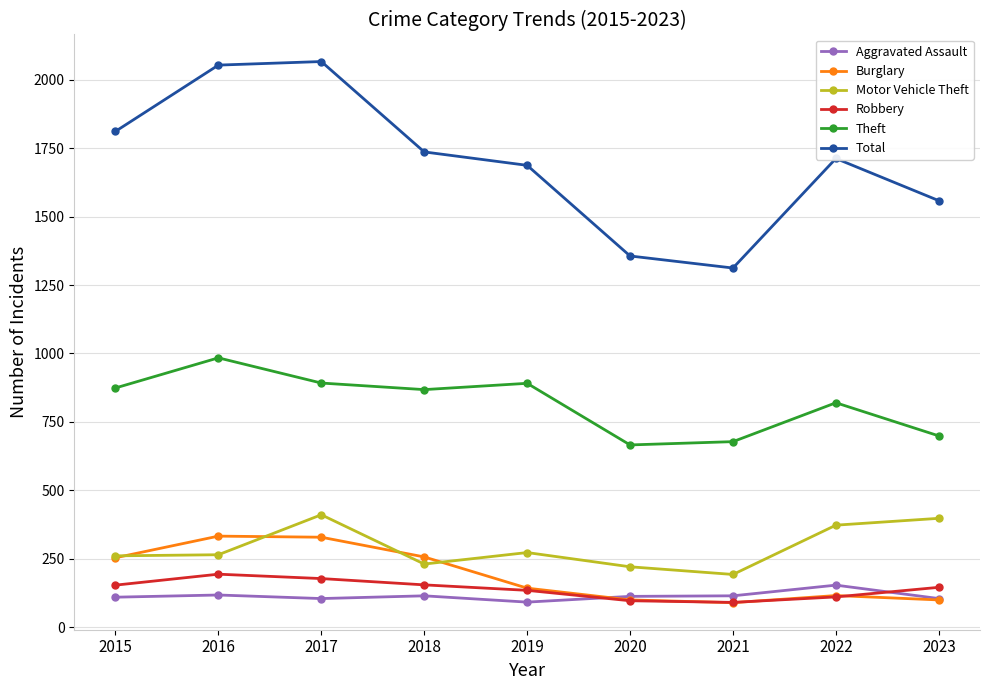

How many interior local peaks does the Total series have?

2